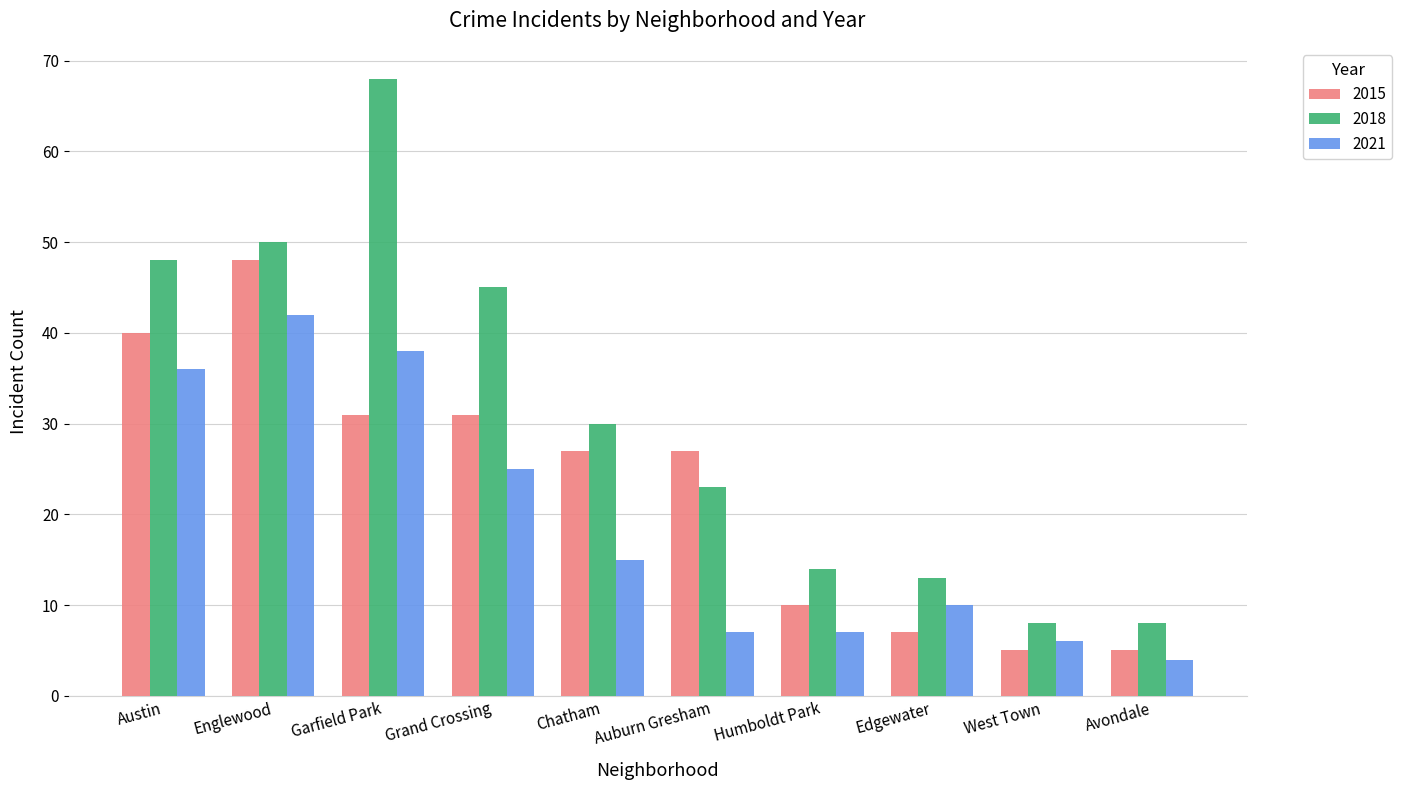

What is the label of the 3rd bar from the right?

Edgewater